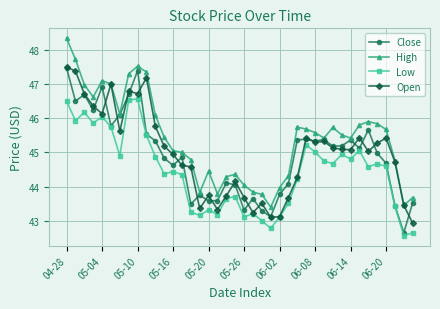

True or false: Open has more than 2 interior local peaks.

True